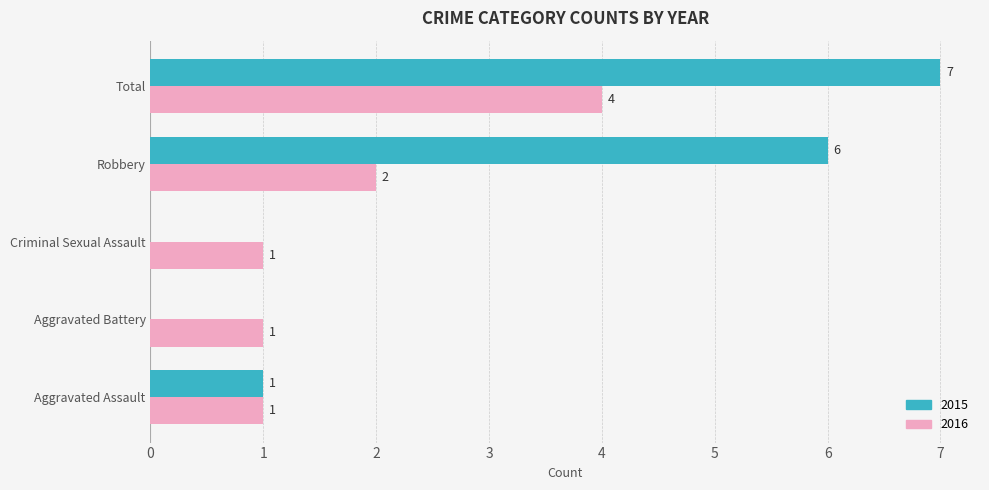

Which series changed the most between Aggravated Assault and Criminal Sexual Assault?

2015